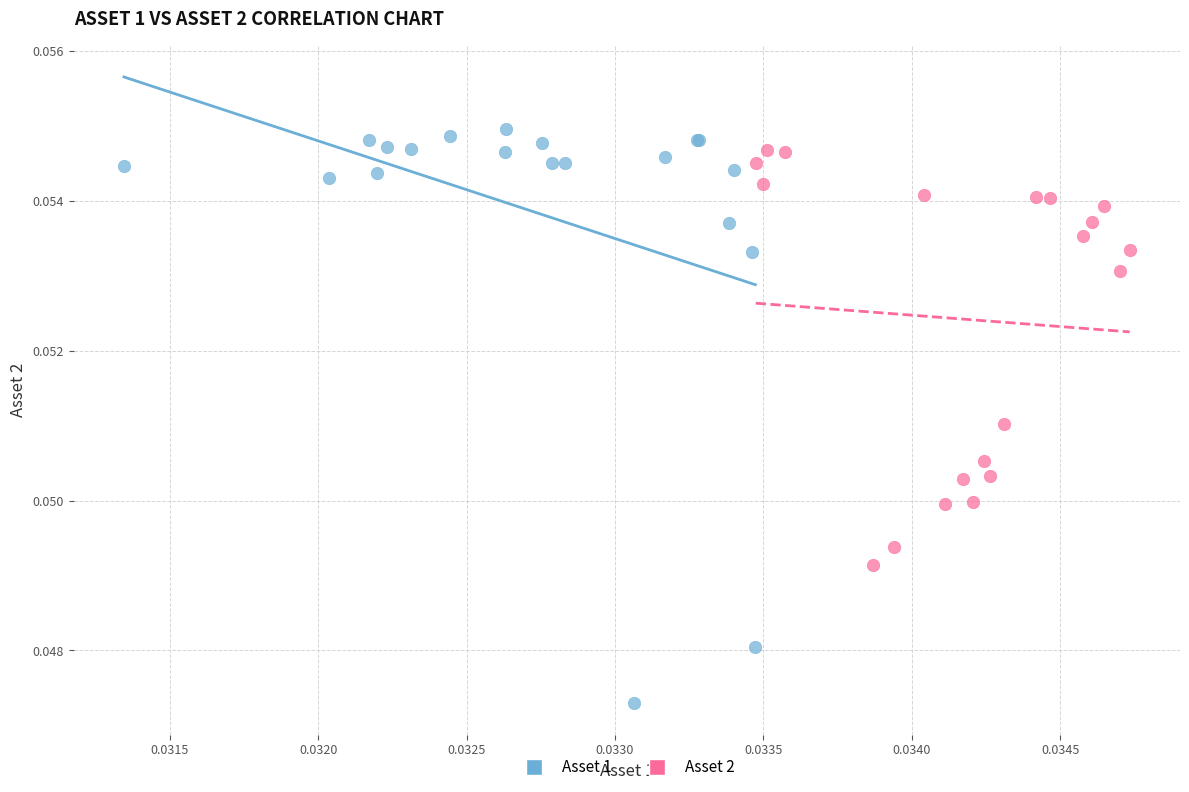

Which series has the largest Y range (max minus min)?

Asset 1